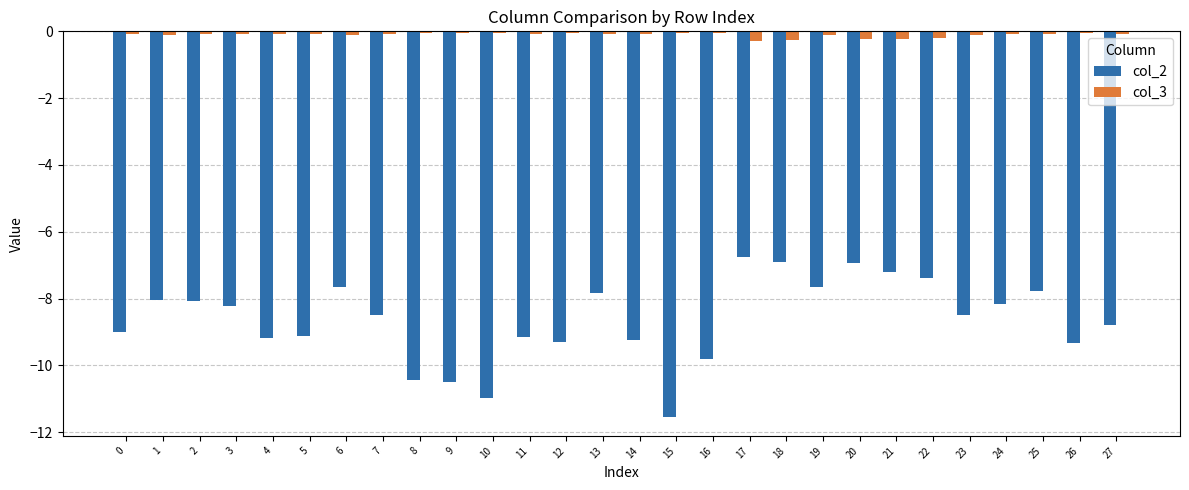

At 13, list the series in order from smallest to largest.

col_2, col_3